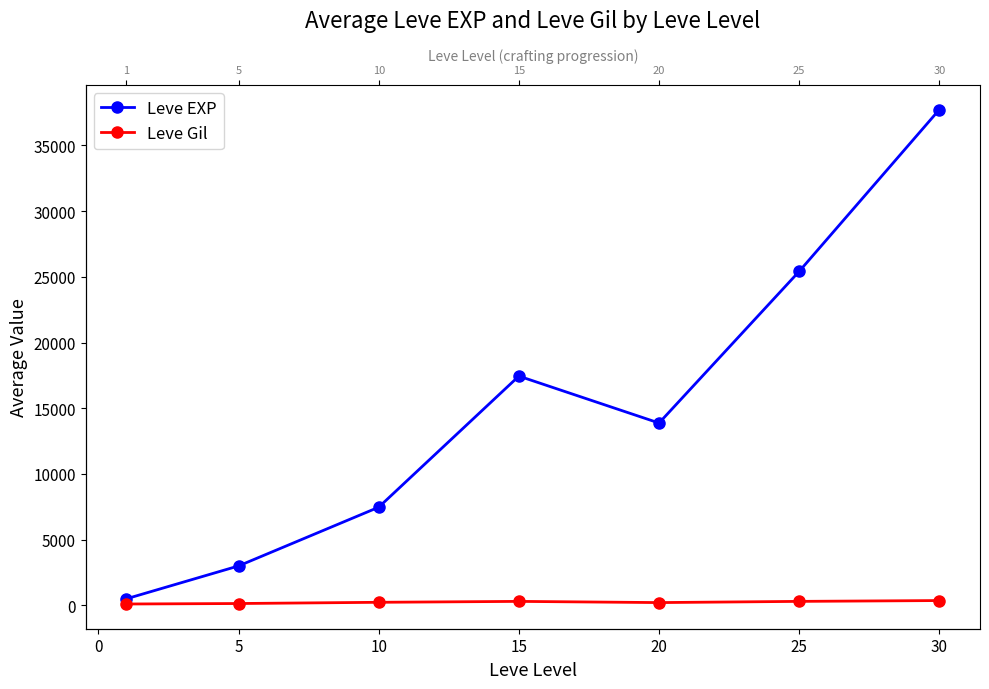

The Leve EXP series shows 13295.6 at 25. True or false?

False